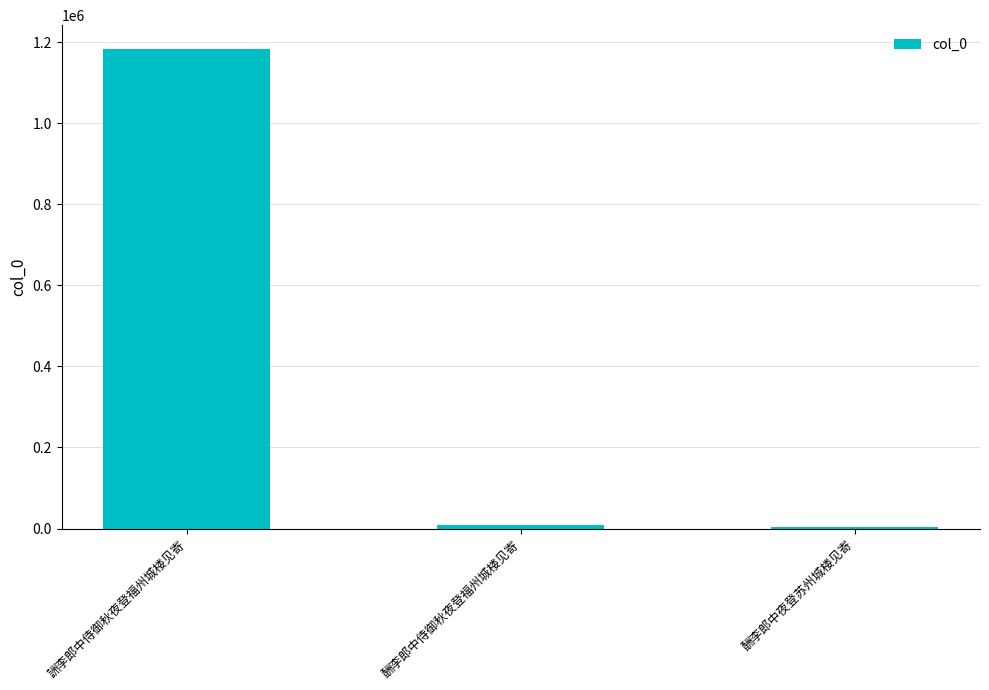

The chart shows a value of 1183127 at 詶李郎中侍御秋夜登福州城楼见寄. True or false?

True